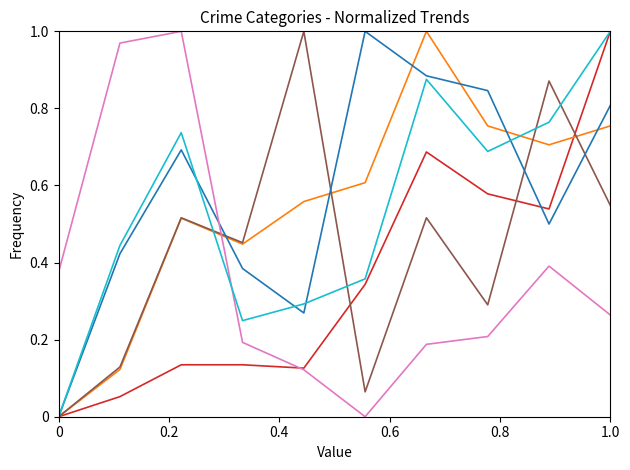

How many categories are shown in the chart?

10